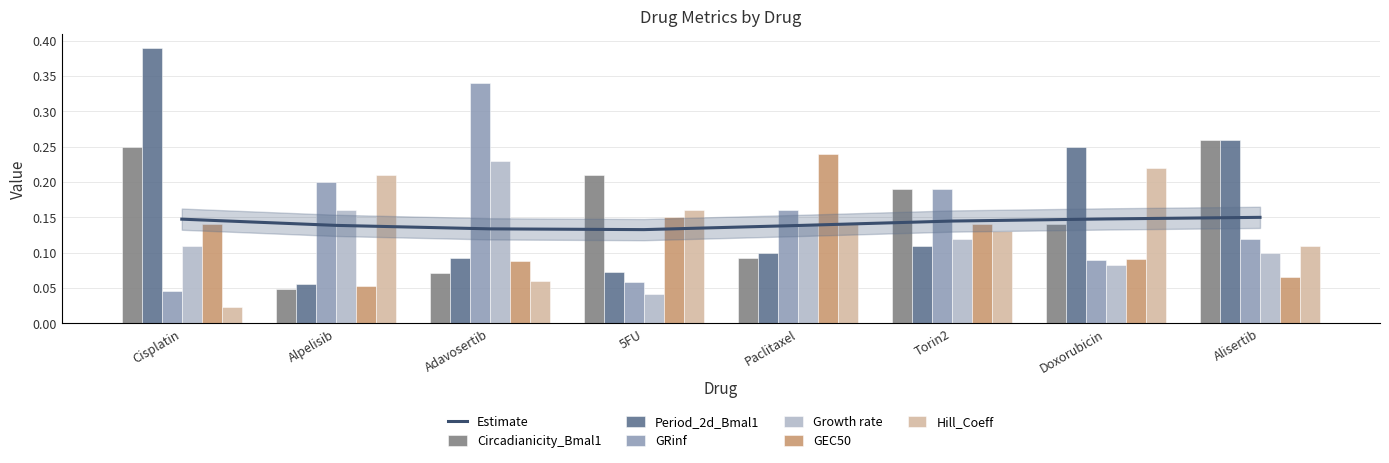

What is the highest value of the GRinf series?

0.3